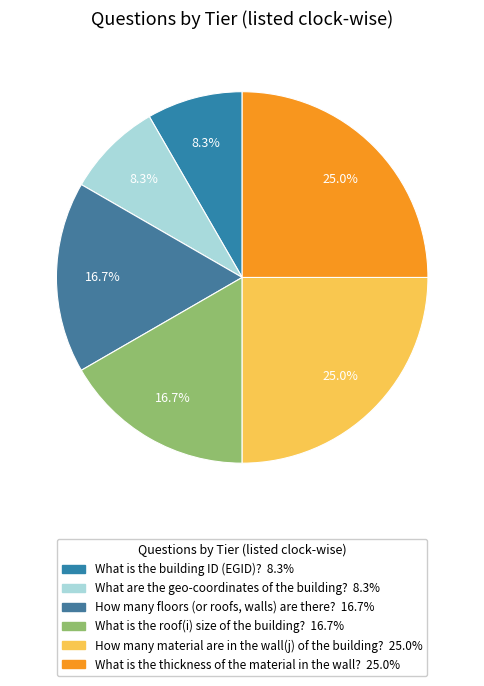

What percentage is NOT represented by How many floors (or roofs, walls) are there??

83.3%